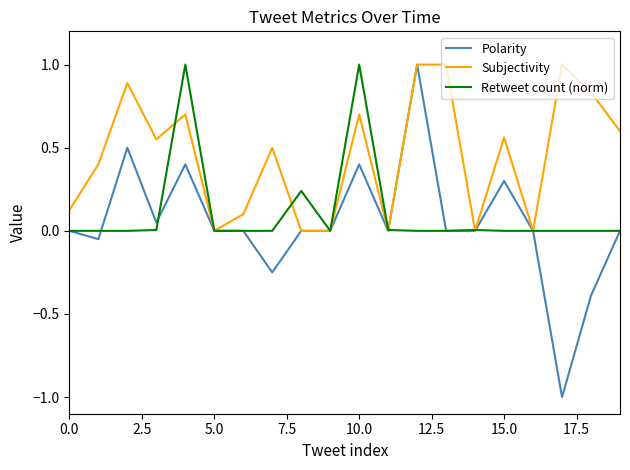

What are all the series names shown in the legend?

Polarity, Subjectivity, Retweet count (norm)